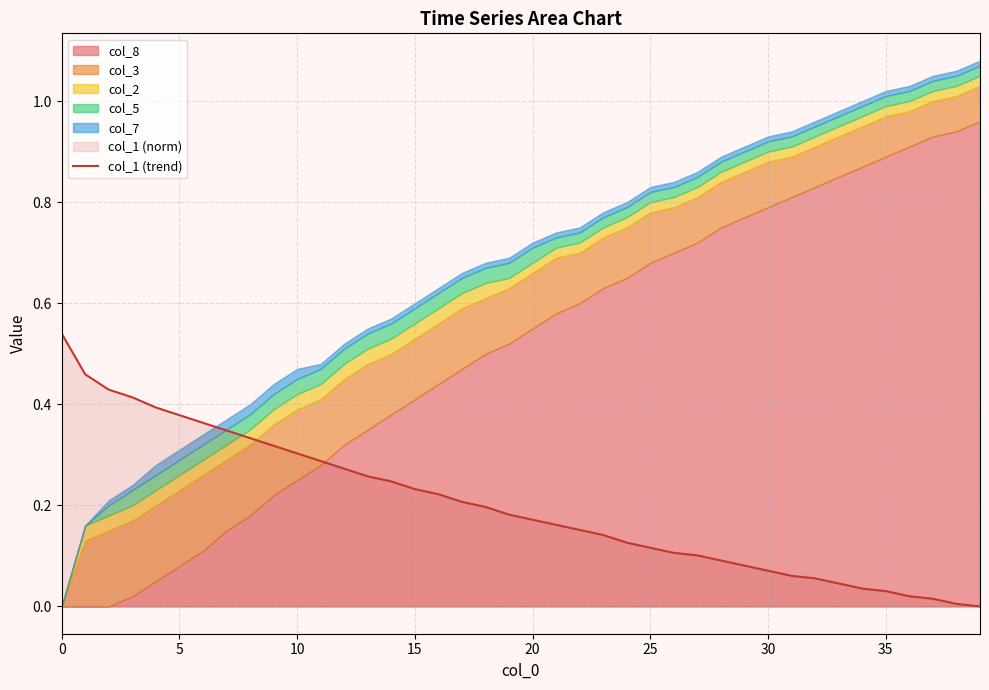

What is the sum of all values?

8.0